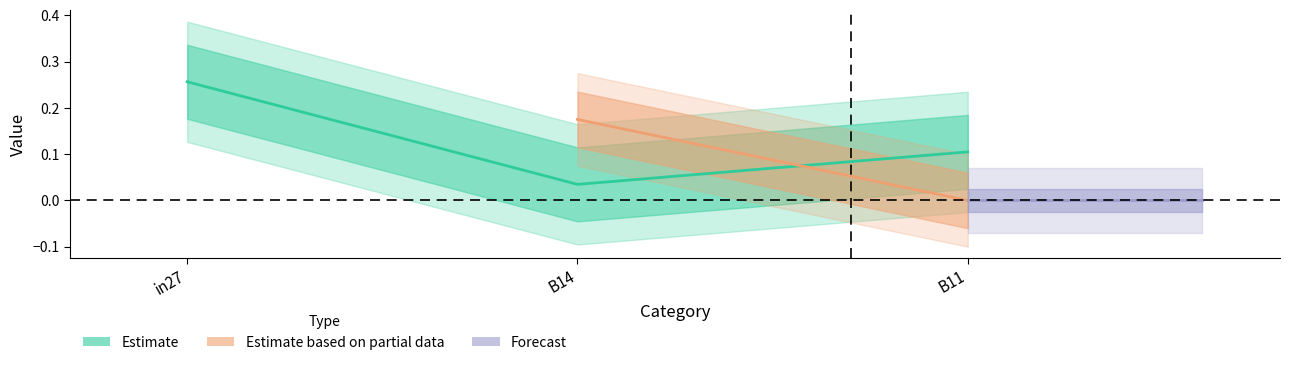

The chart shows a value of 0.1 at B11. True or false?

True